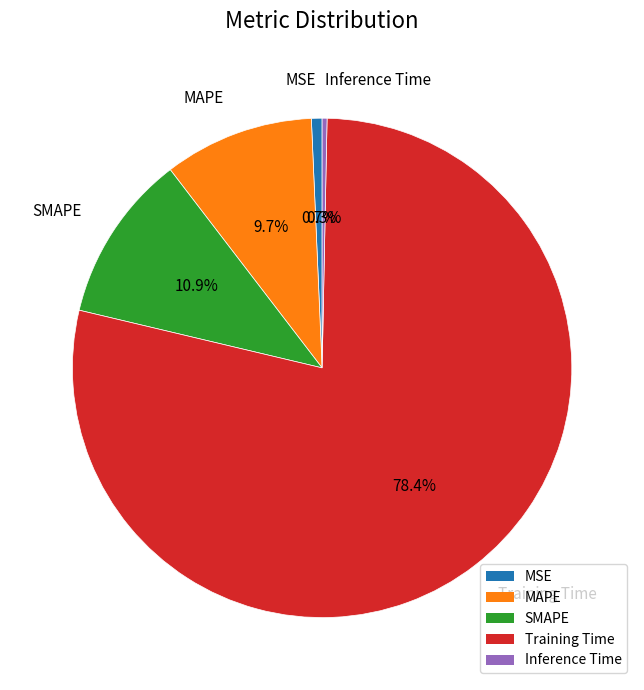

True or false: MAPE accounts for 10% of the total.

True